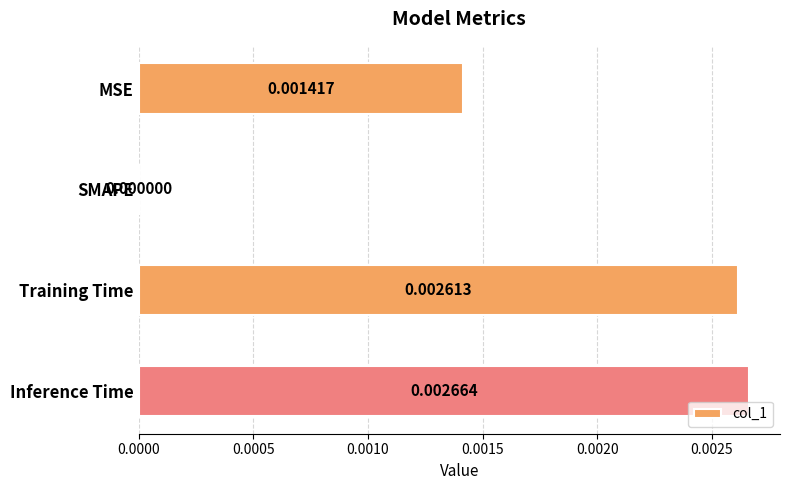

At which category does the chart reach its peak across all series?

Inference Time